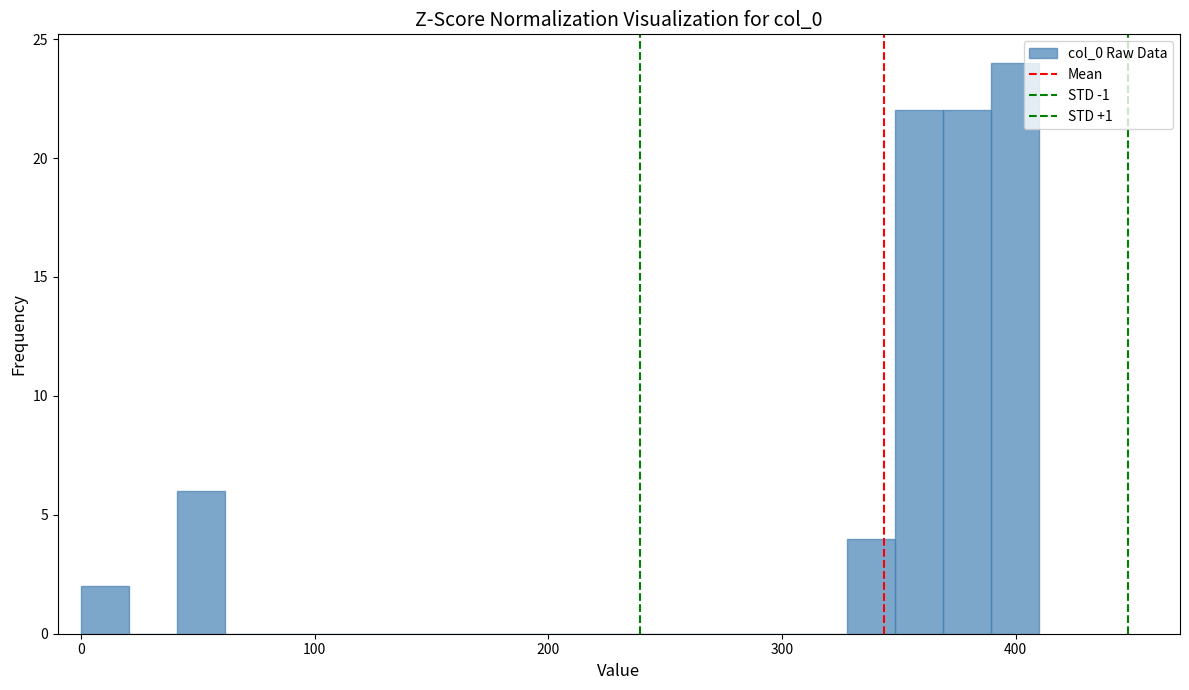

Read against the x-axis, roughly where is the centre of the tallest bar?

400